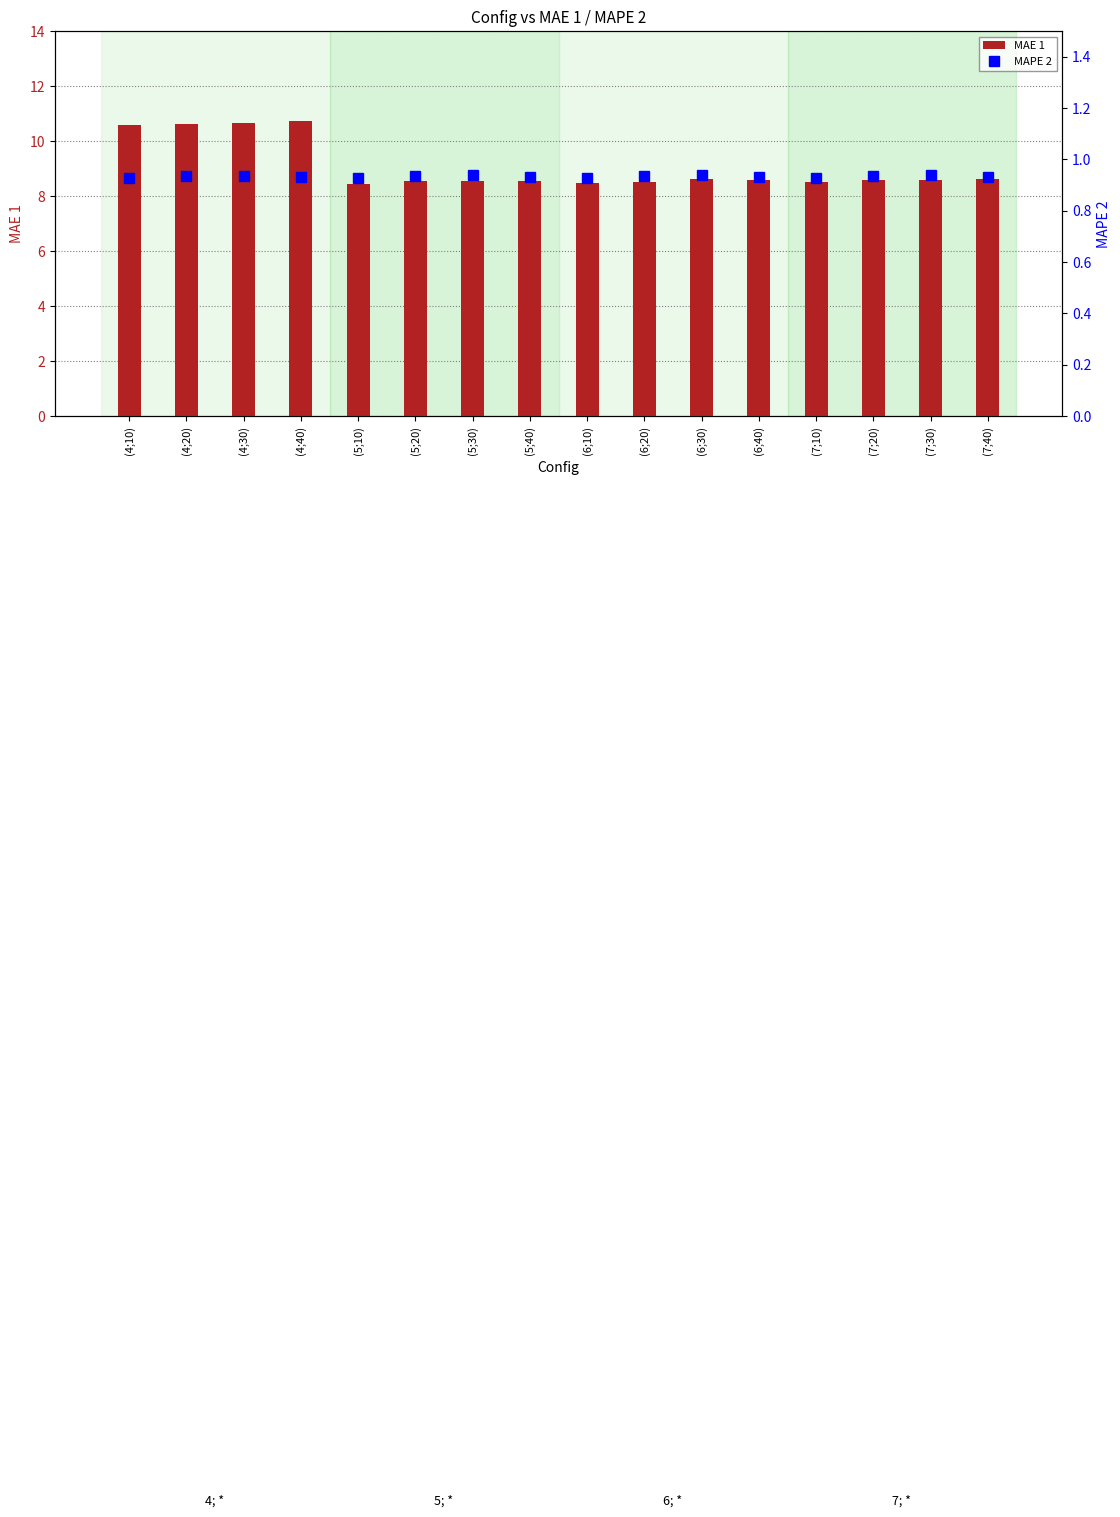

What is the spread (max minus min) of values at (5;30)?

7.6